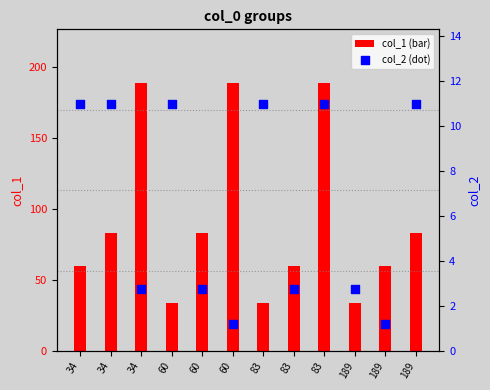

At how many categories does at least one series exceed 9?

12